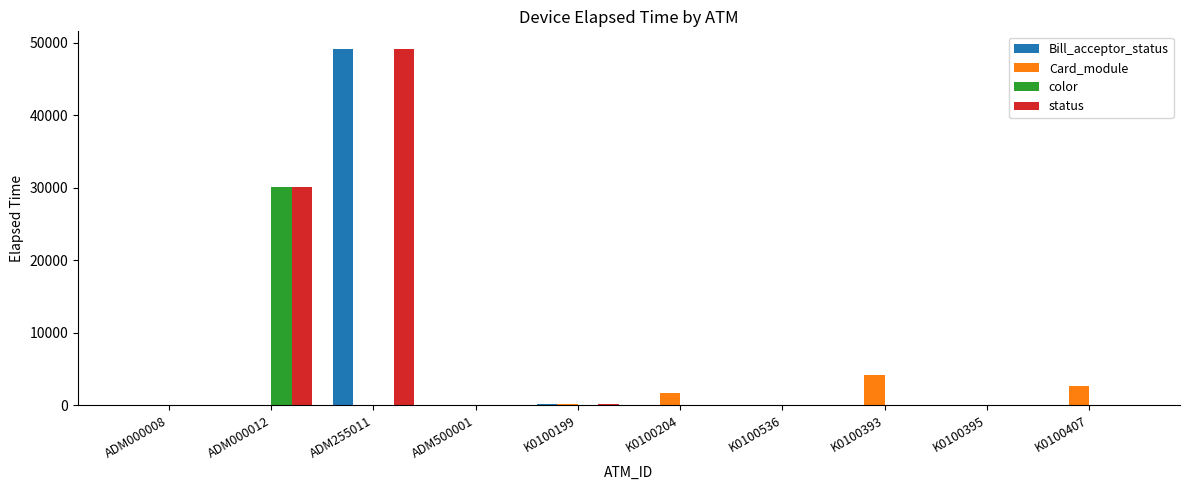

Where does the Card_module series first go above 75?

K0100199